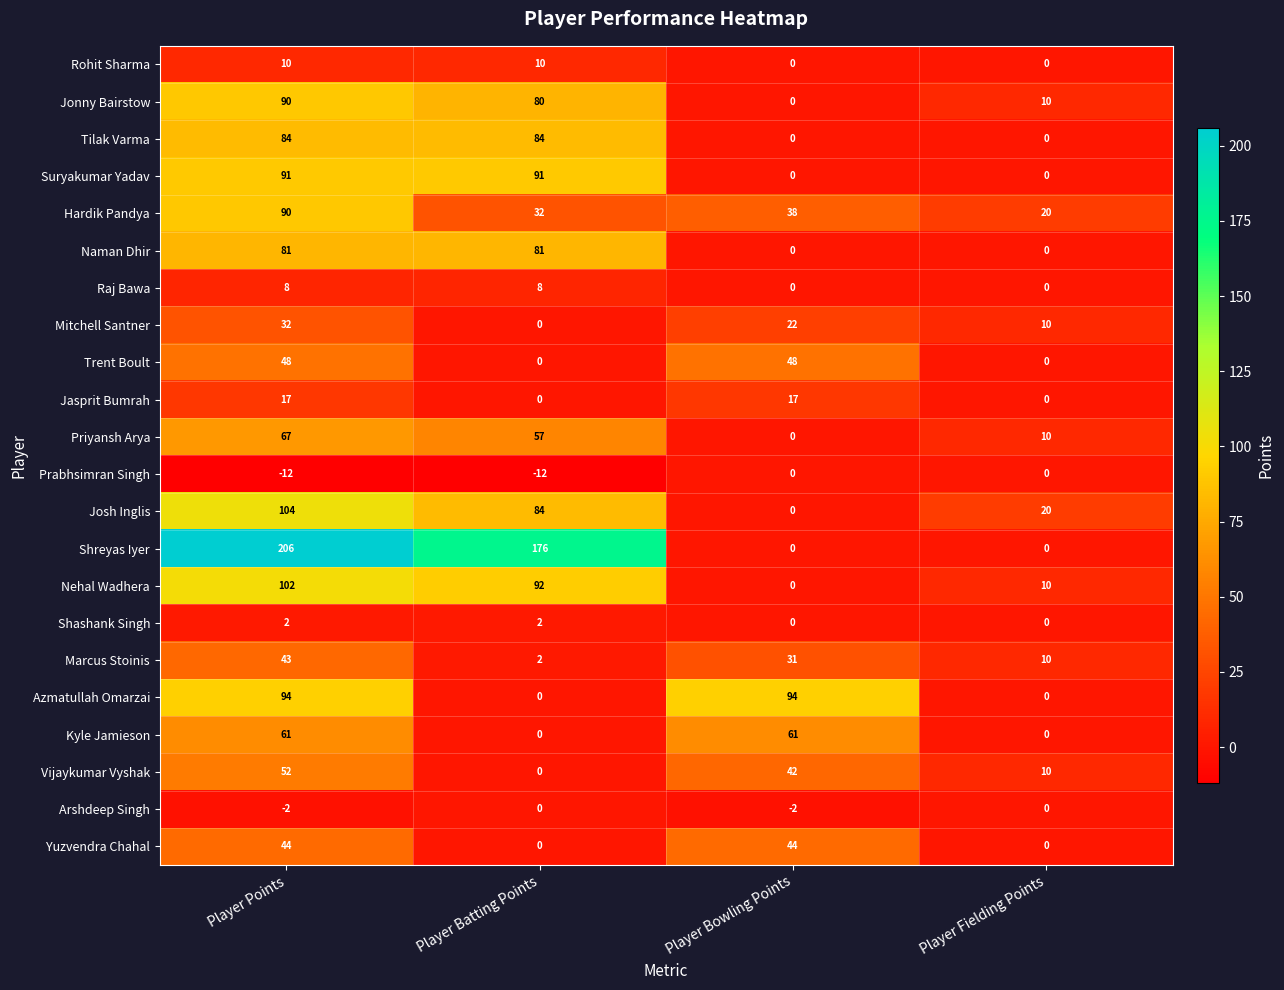

Rank the categories by Vijaykumar Vyshak value from highest to lowest.

Player Points, Player Bowling Points, Player Fielding Points, Player Batting Points